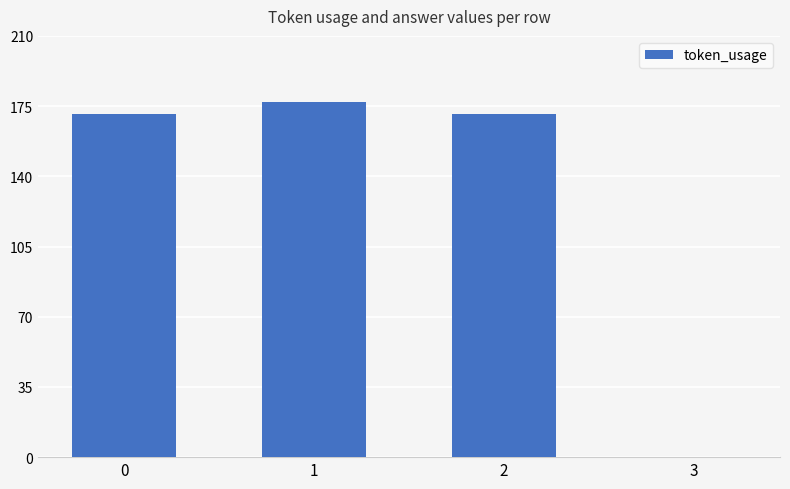

Reading left to right, what are all the values shown in this chart?

171	177	171	0